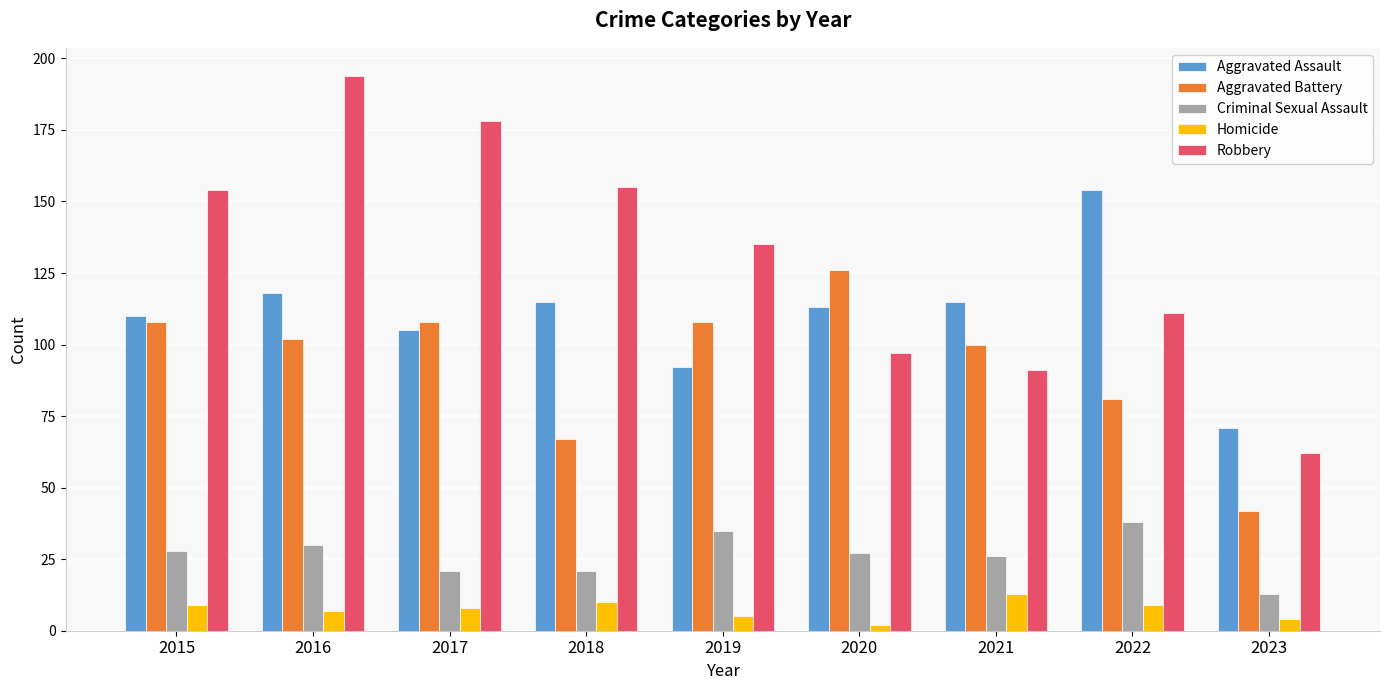

How many categories are shown in the chart?

9